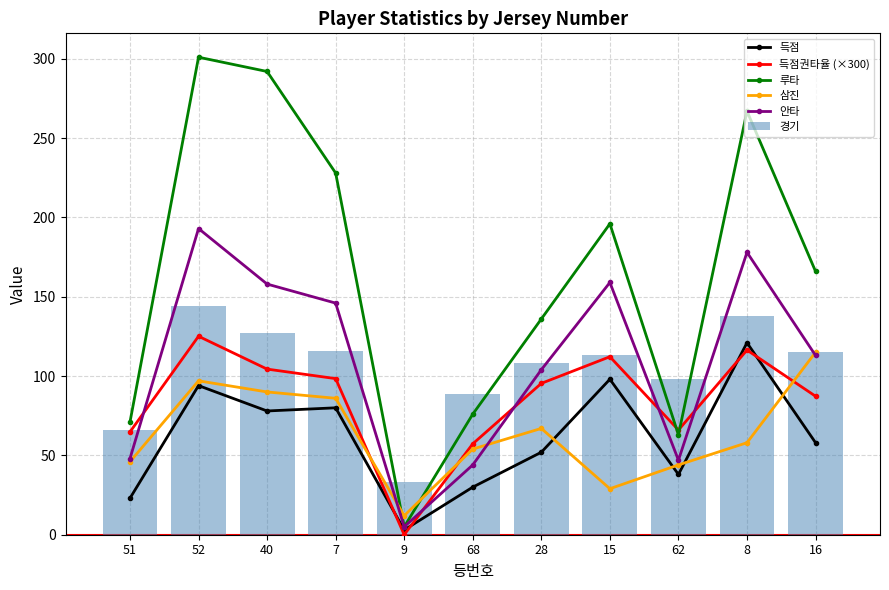

At which category is the sum across all series the highest?

52